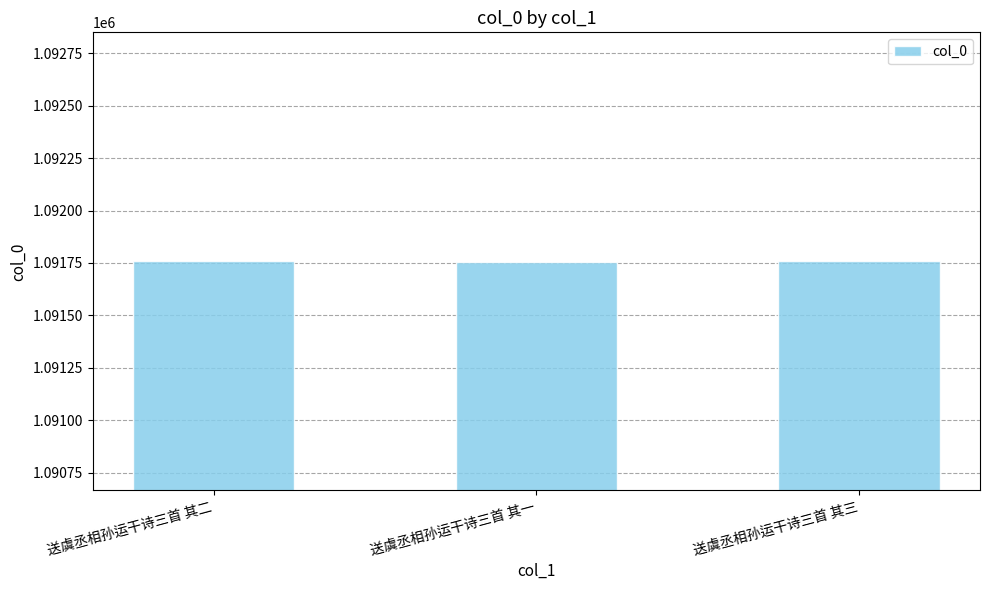

The chart shows a value of 1091758 at 送虞丞相孙运干诗三首 其二. True or false?

True